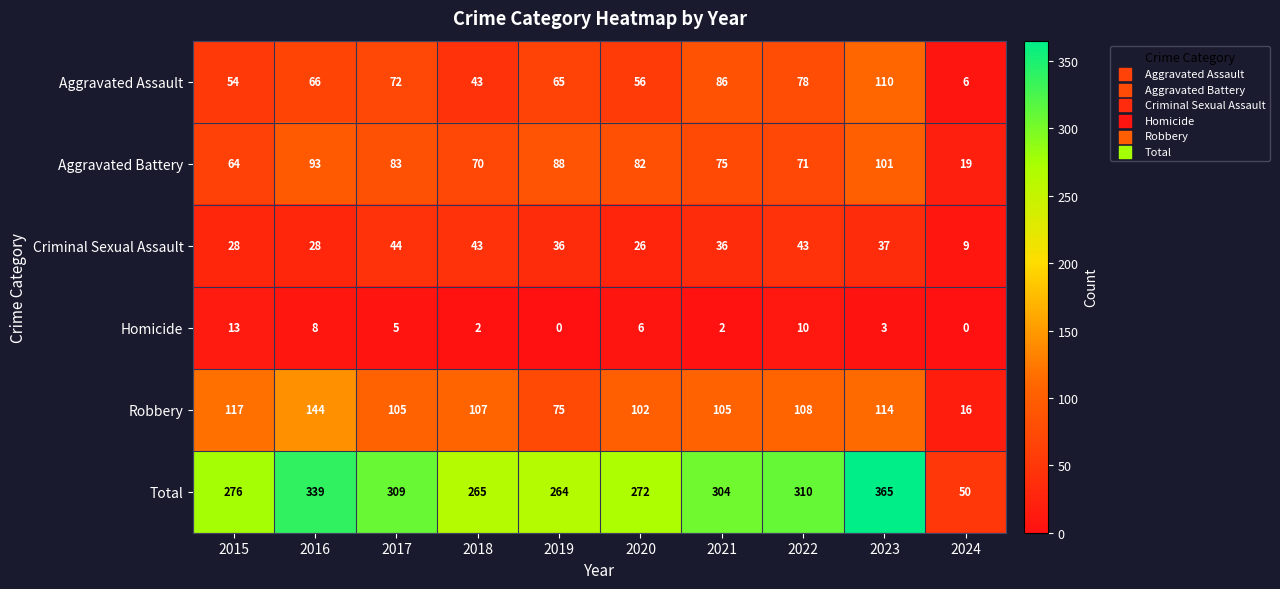

Between 2016 and 2017, which series saw the biggest shift?

Robbery